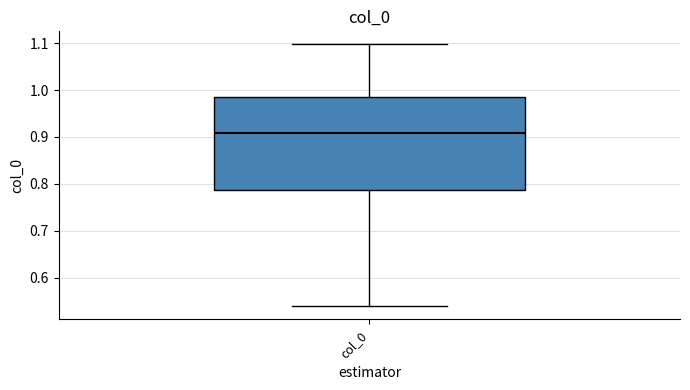

Read this box plot against the y-axis: the position of the median line, the range covered by the box, and the ends of both whiskers. The values are not printed on the chart, so give them approximately, as read against the axis.

median 0.91, box 0.79 to 0.99, whiskers 0.54 to 1.10